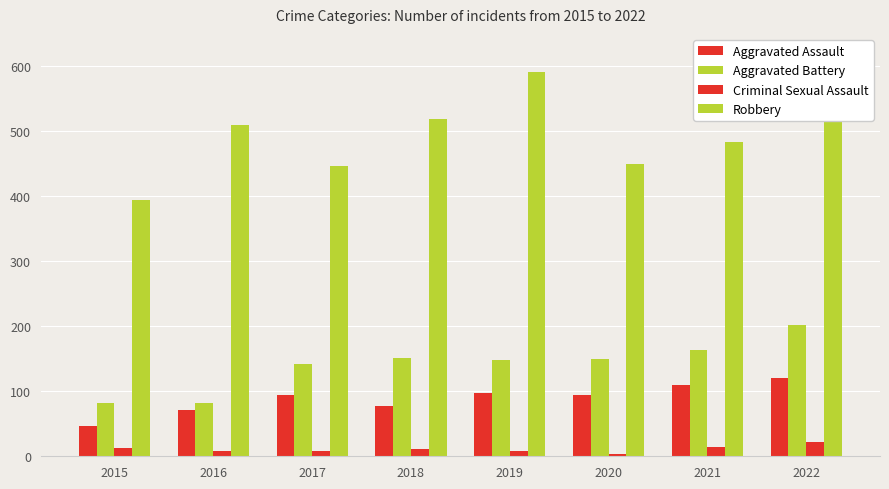

At which label does Robbery first exceed 510?

2018